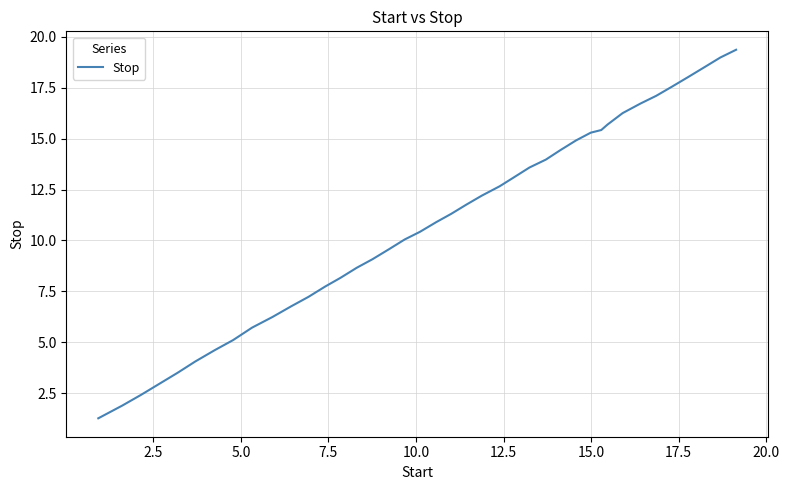

What is the smallest value displayed?

1.3